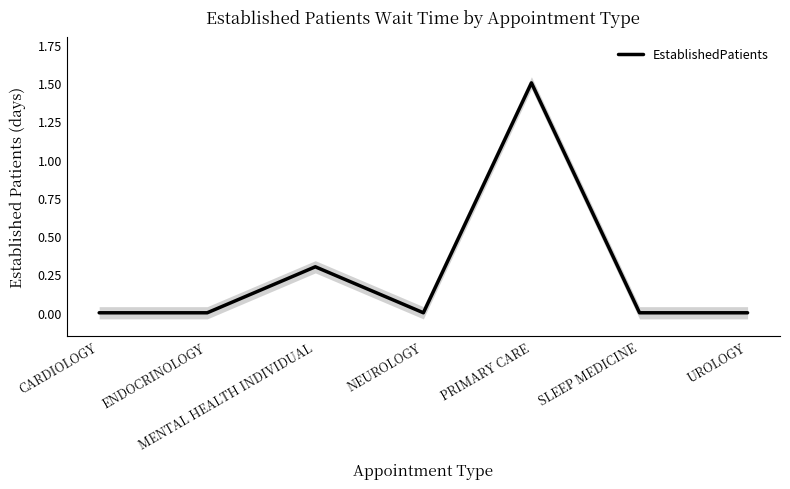

What is the value of the 5th point from the left?

1.5